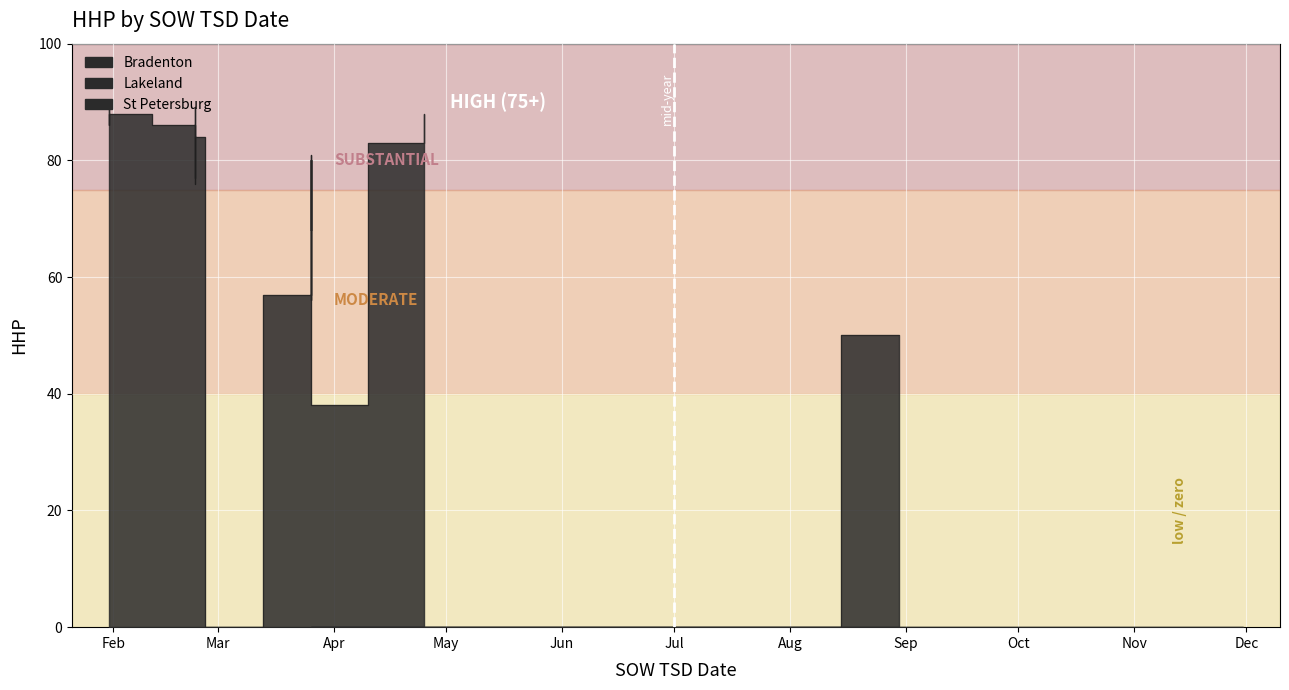

True or false: there are more than 1 points higher than both neighbors.

True